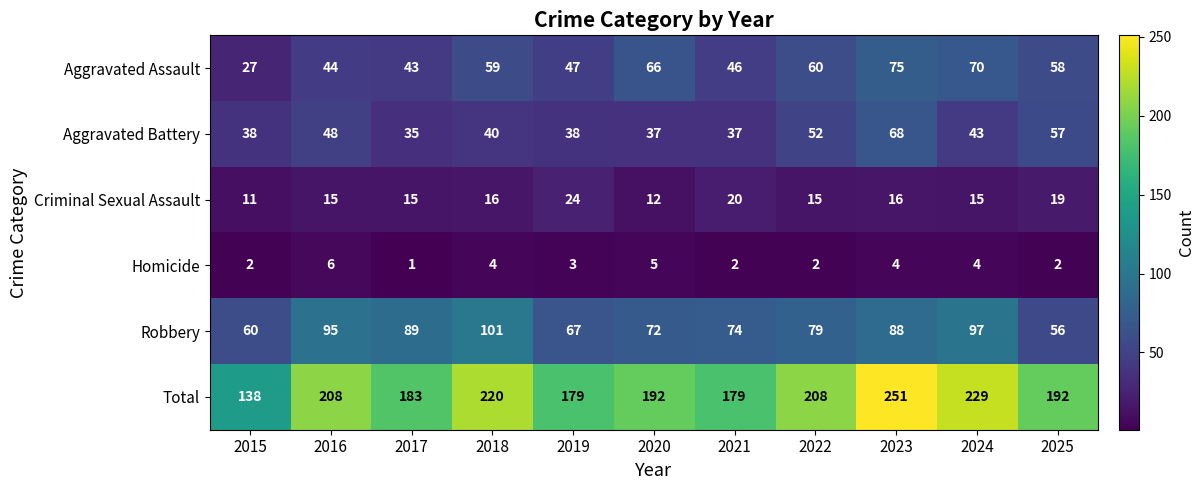

How many distinct data groups are displayed?

6